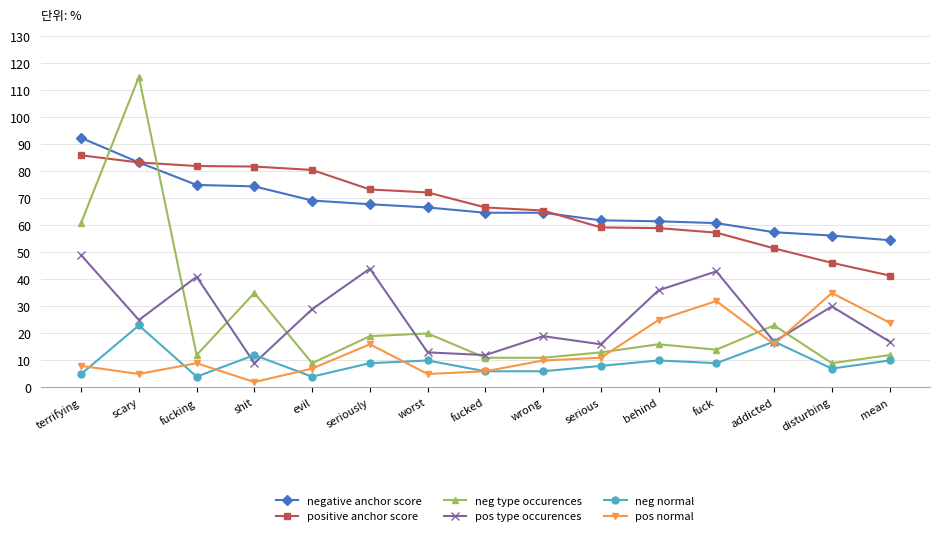

What is the label of the 11th point from the right?

evil